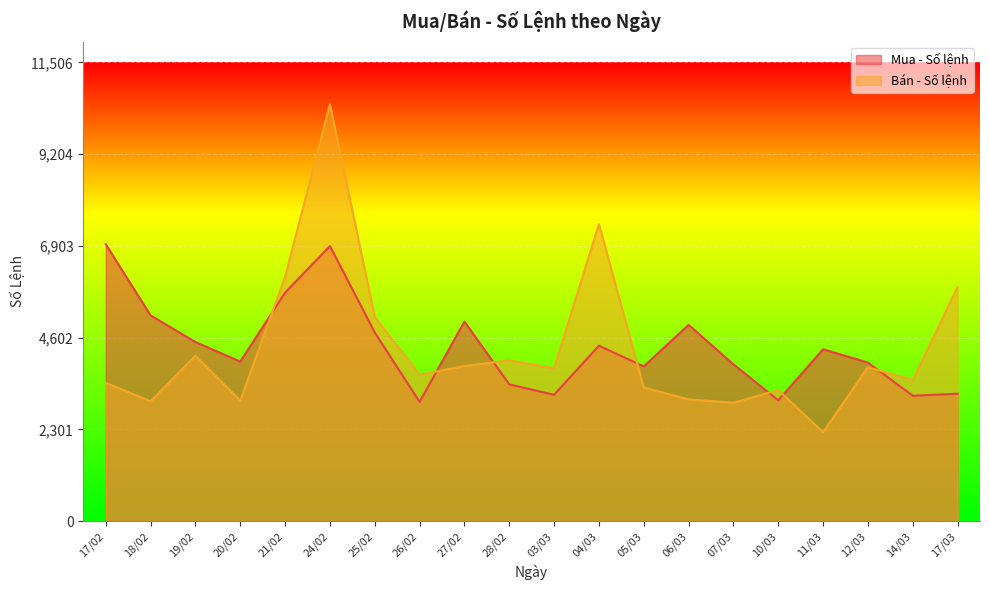

Is the value of Bán - Số lệnh at 12/03 greater than the value of Mua - Số lệnh at 27/02?

No